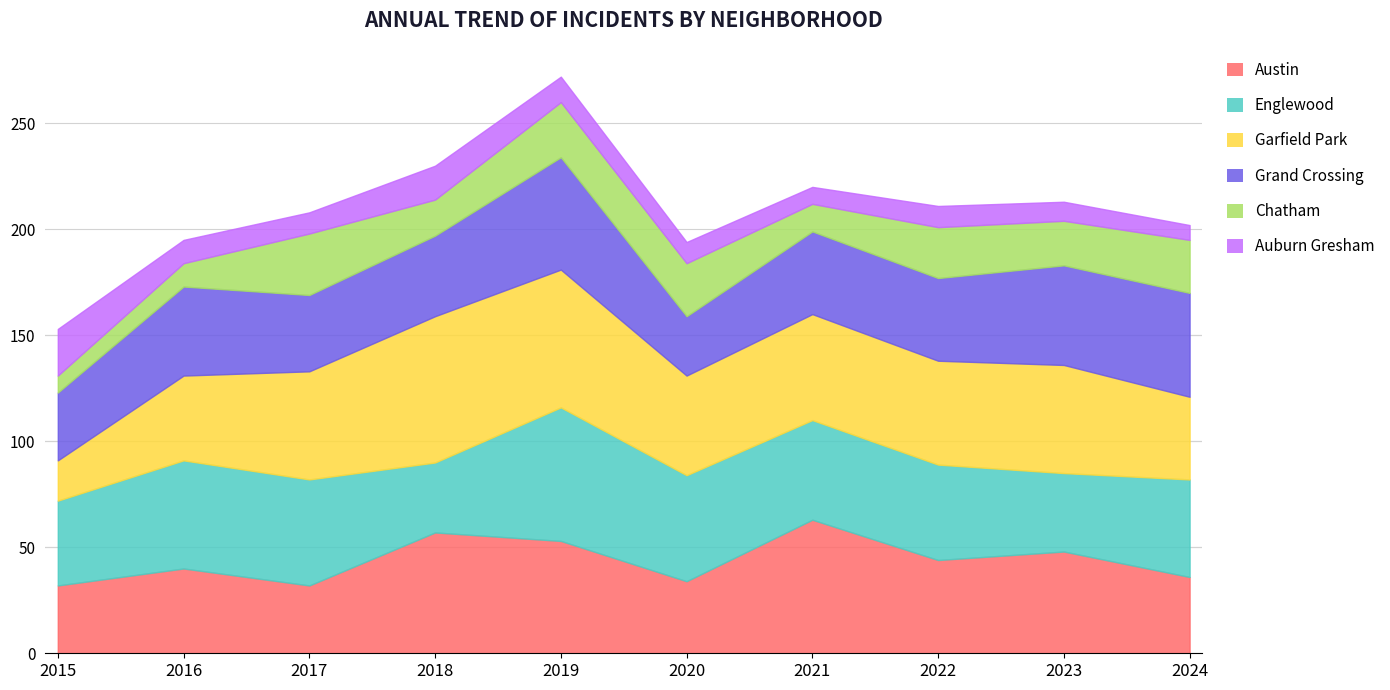

What is the lowest value of the Auburn Gresham series?

7